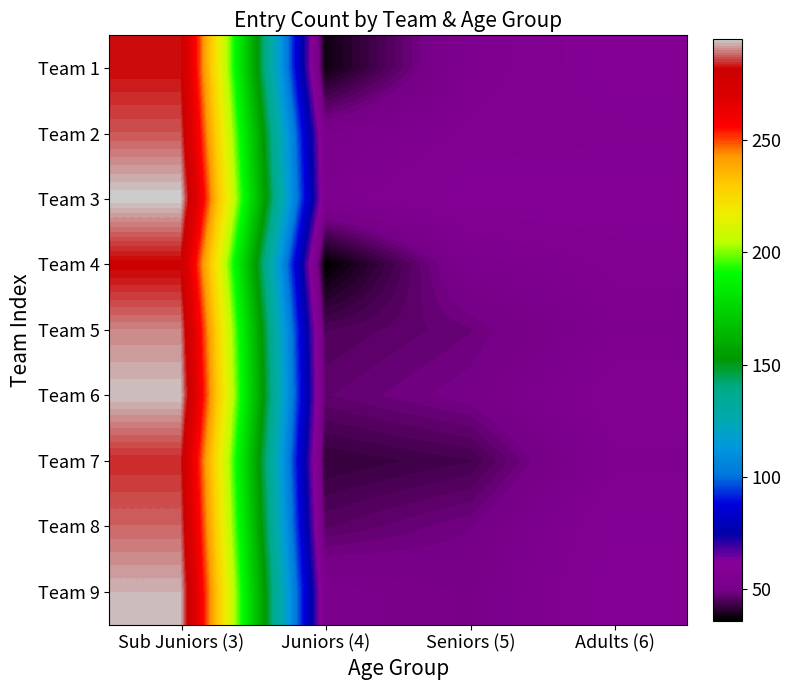

At how many categories does at least one series exceed 239?

1